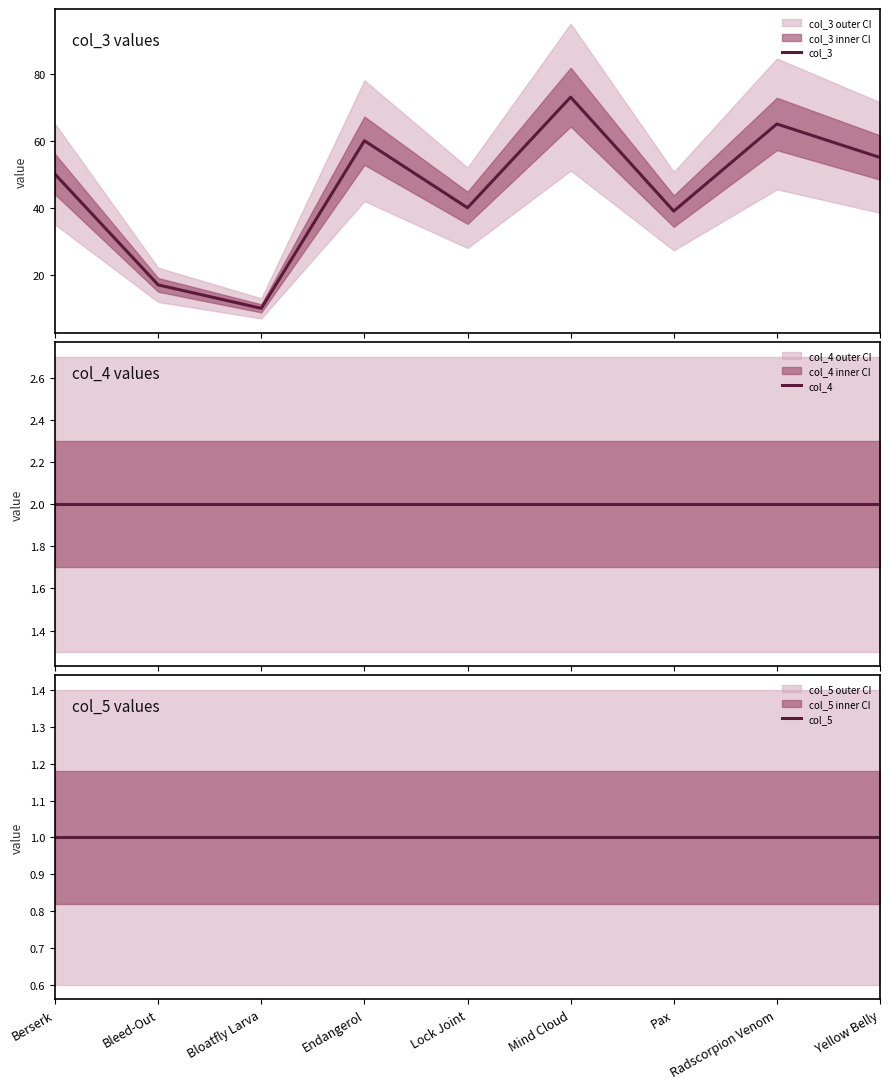

Rank the series at Radscorpion Venom from highest to lowest value.

col_3, col_4, col_5